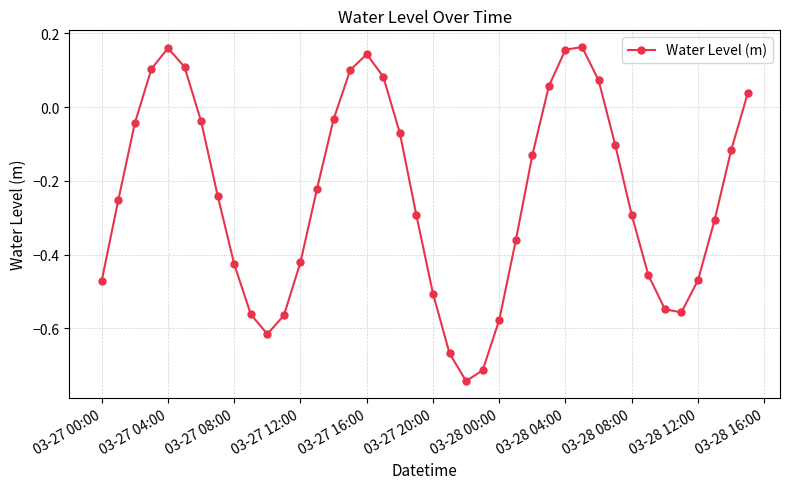

What is the sum of all values?

-9.6